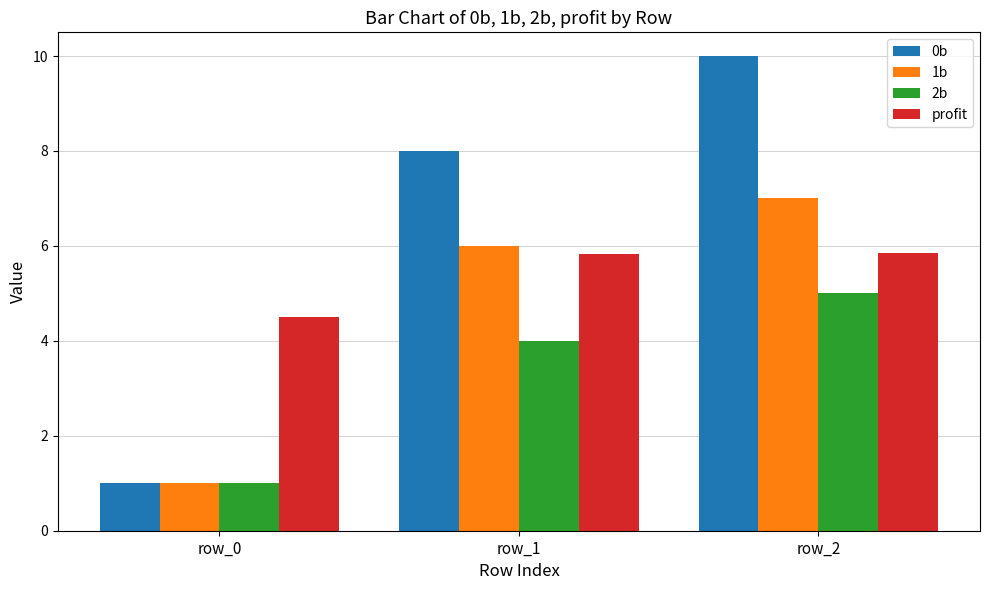

Reading right to left, transcribe all the data shown in this chart.

0b: 10.0	8.0	1.0
1b: 7.0	6.0	1.0
2b: 5.0	4.0	1.0
profit: 5.8	5.8	4.5